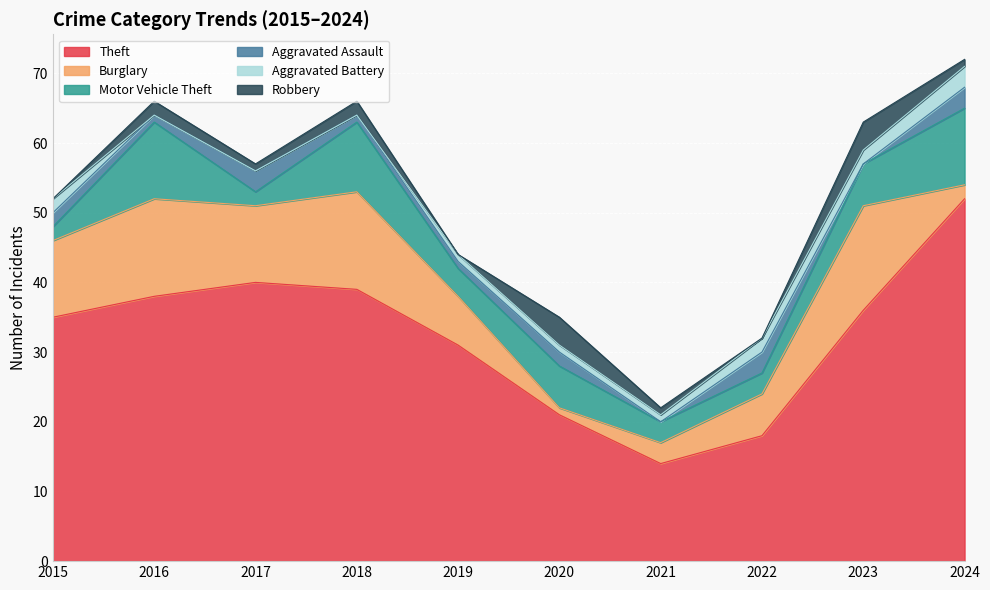

What is the difference between the Aggravated Assault values at 2020 and 2023?

2